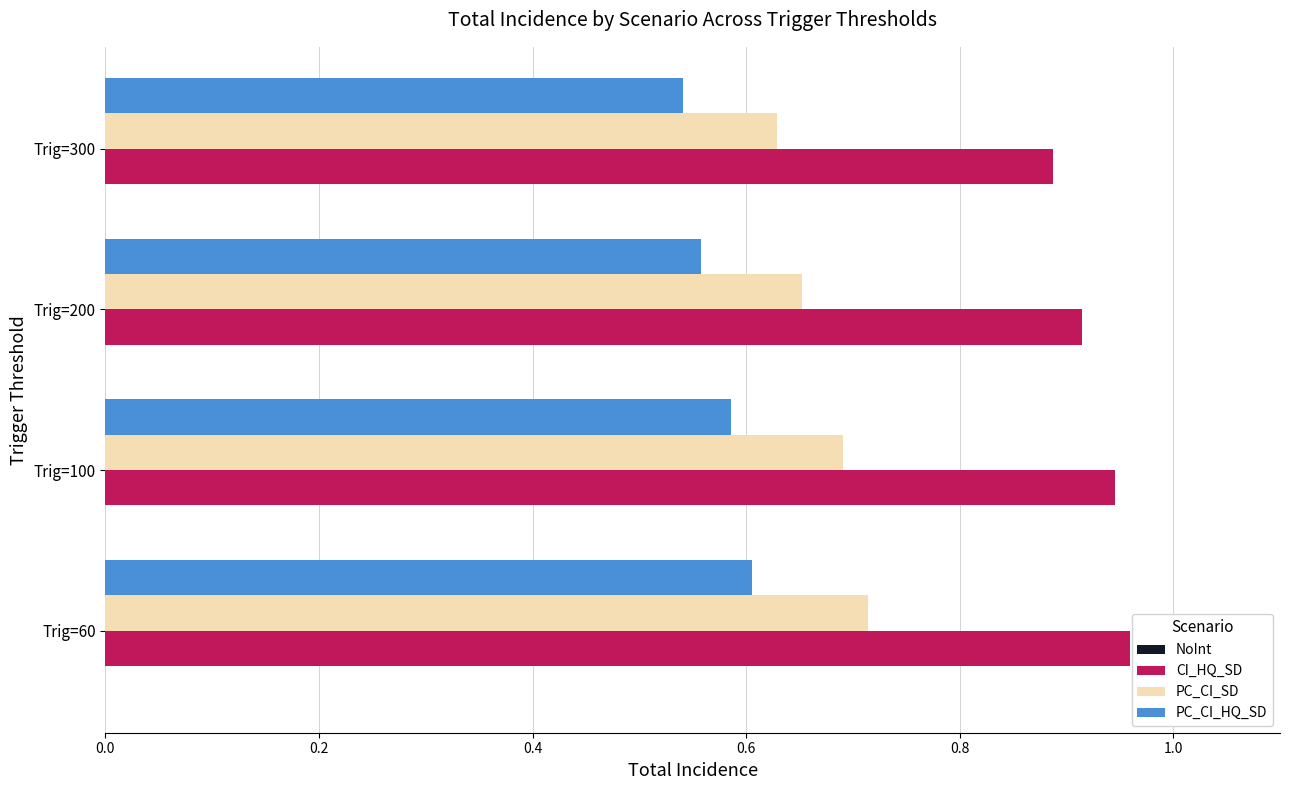

The value of PC_CI_SD at Trig=200 is 0.7. True or false?

True